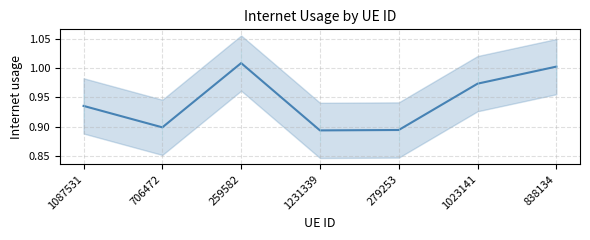

What is the sum of the values at 279253 and 259582?

1.9